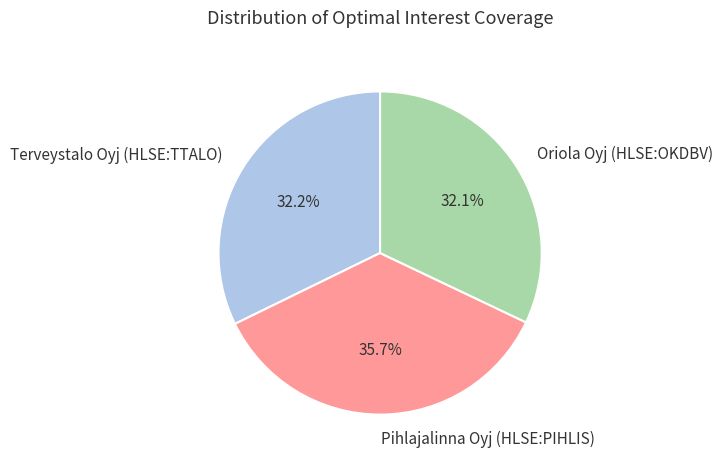

How many slices are in this pie chart?

3